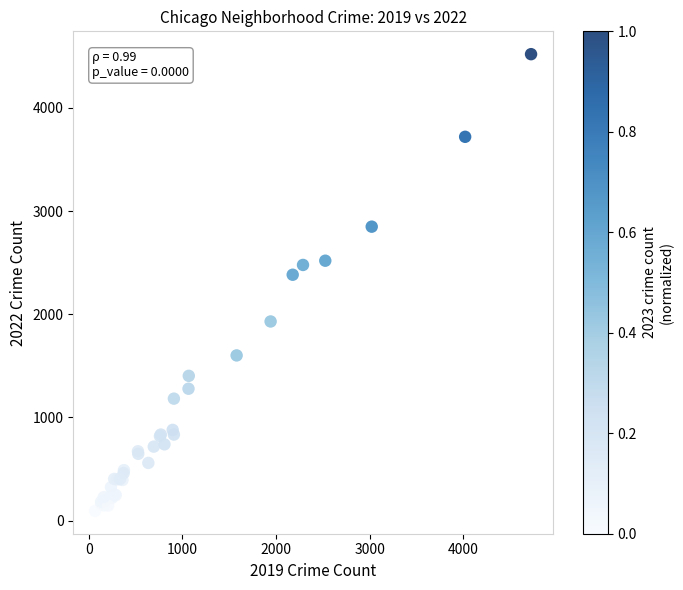

What Y value in the scatter plot is closest to 2307?

2383